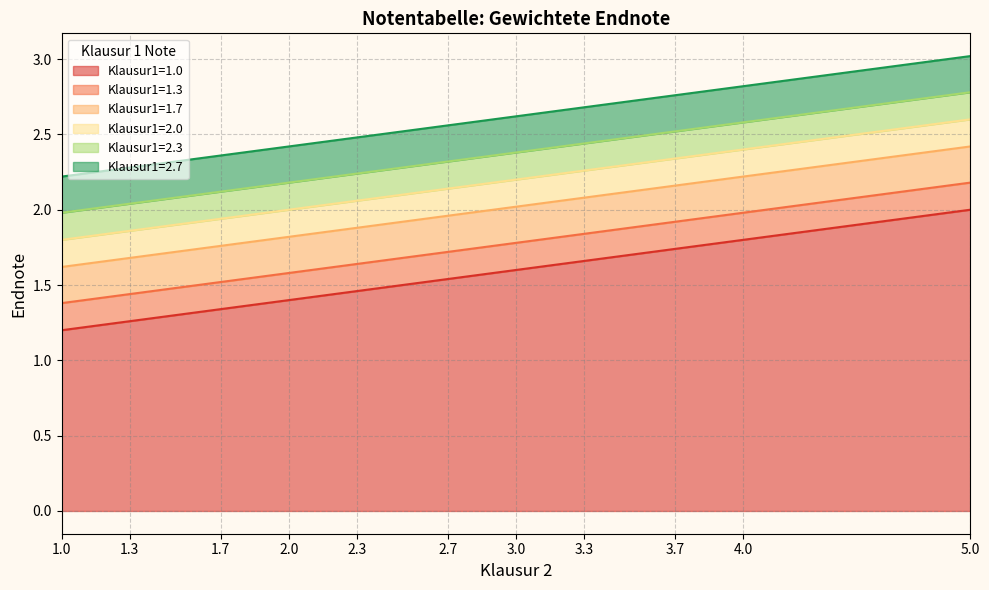

Does the chart have visible grid lines?

Yes